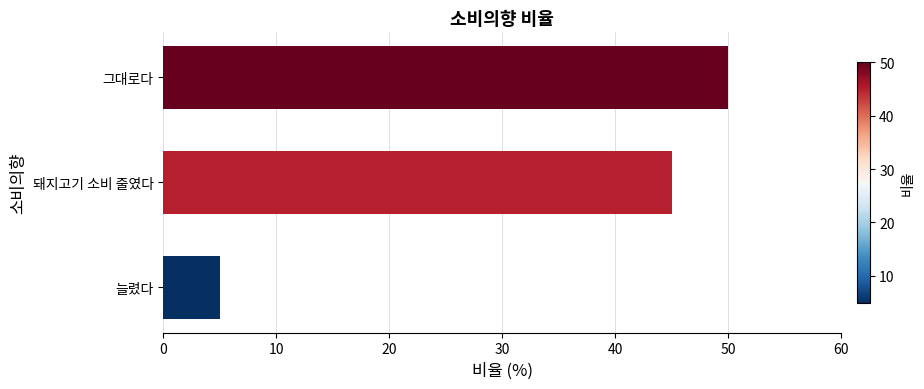

Rank the categories by value from lowest to highest.

늘렸다, 돼지고기 소비 줄였다, 그대로다